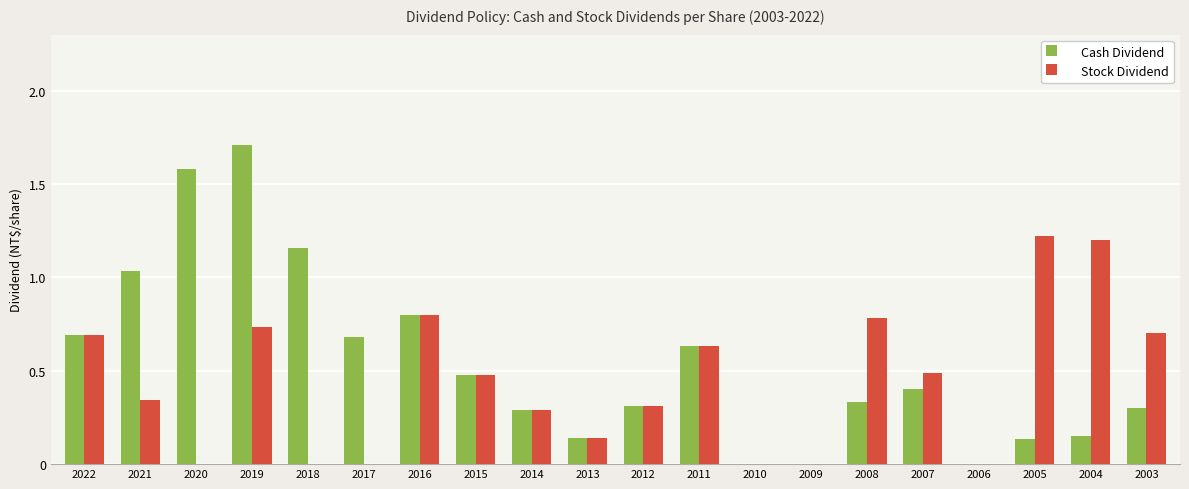

At which category is the sum across all series the highest?

2019